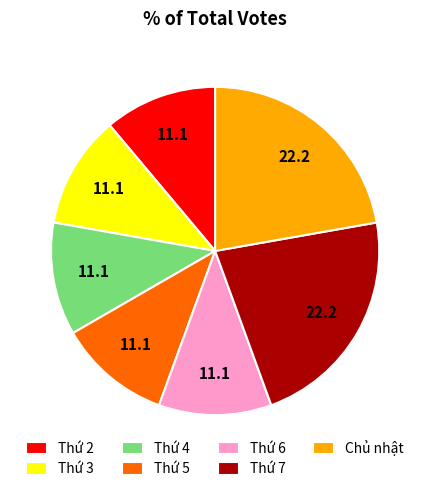

Is Chủ nhật the majority of the pie?

No